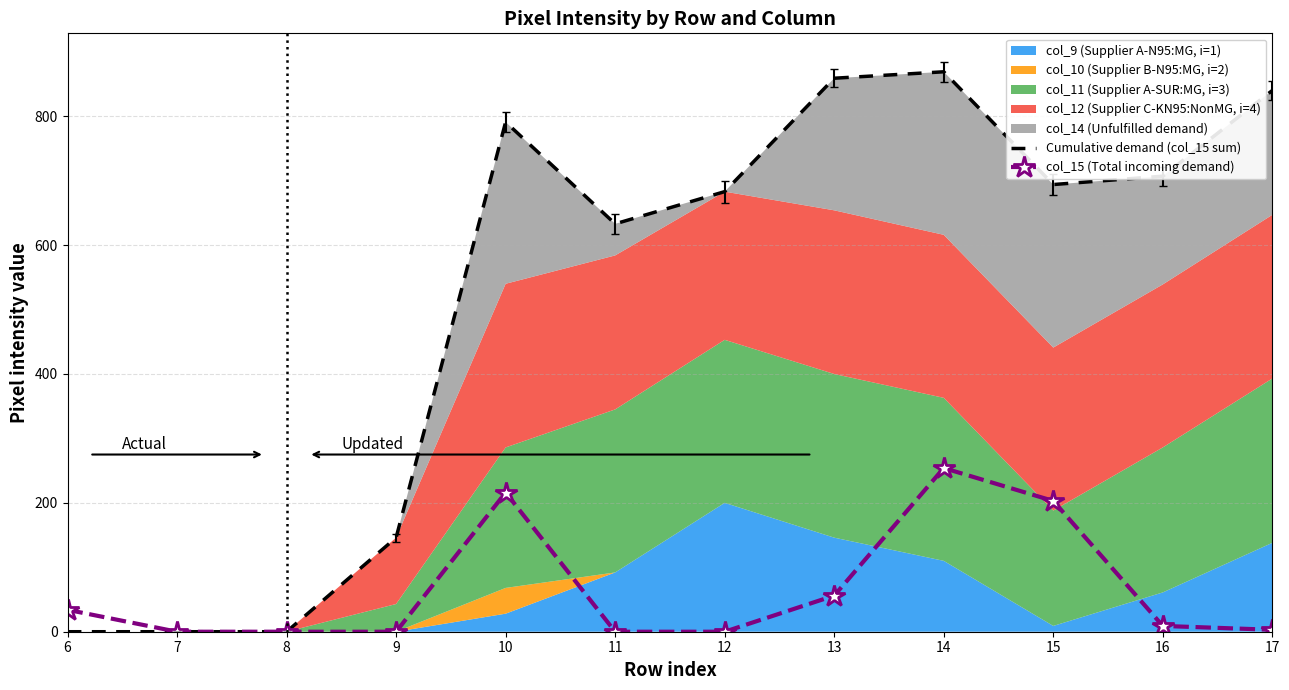

The value of col_15 (Total incoming demand) at 9 is -103. True or false?

False